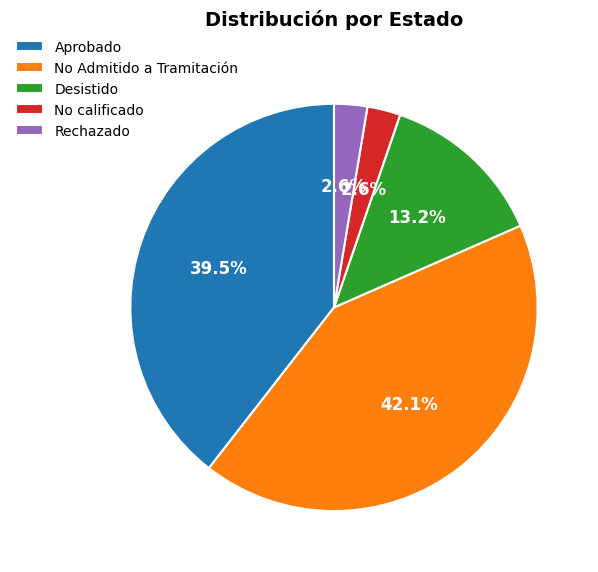

Combined, what portion of the pie is No calificado and No Admitido a Tramitación?

44.7%